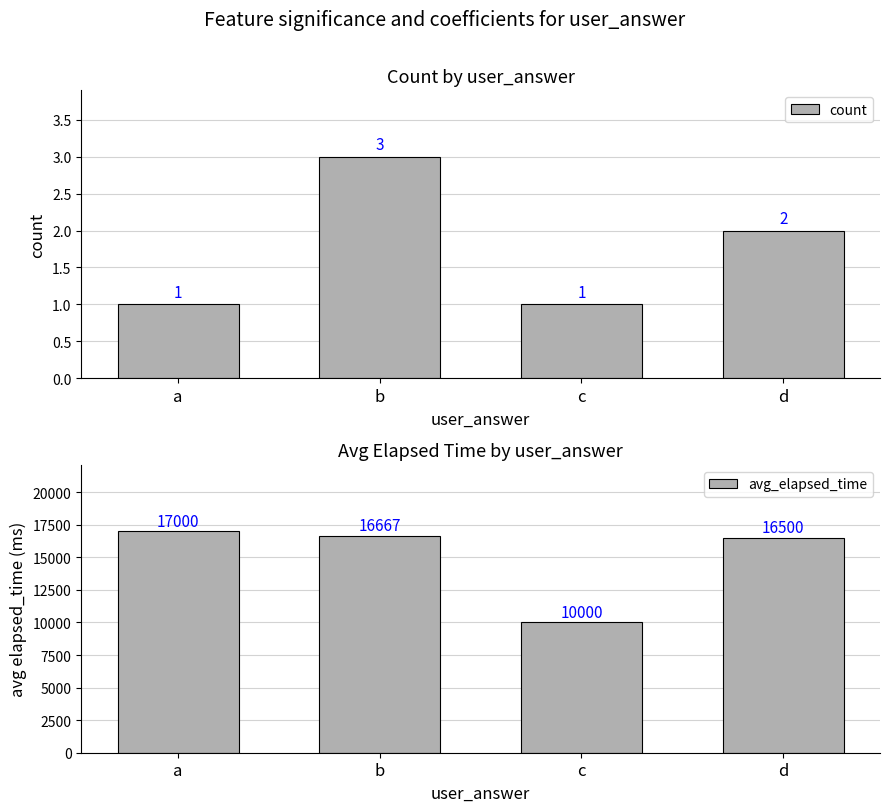

What is the value of the count bar at the 1st from the left?

1